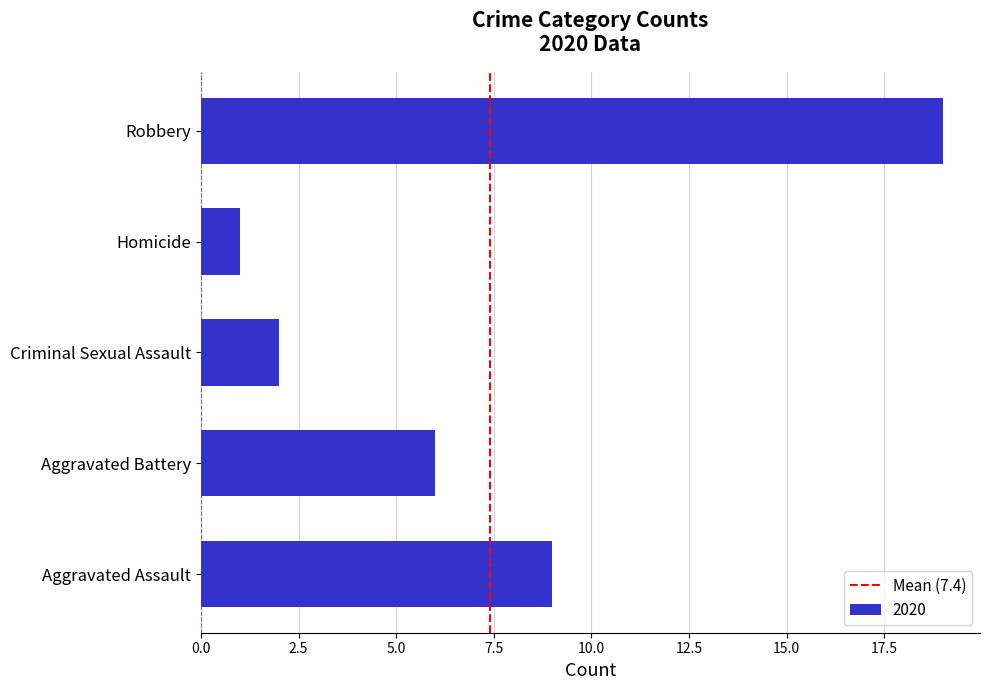

Count the number of categories in the chart.

5